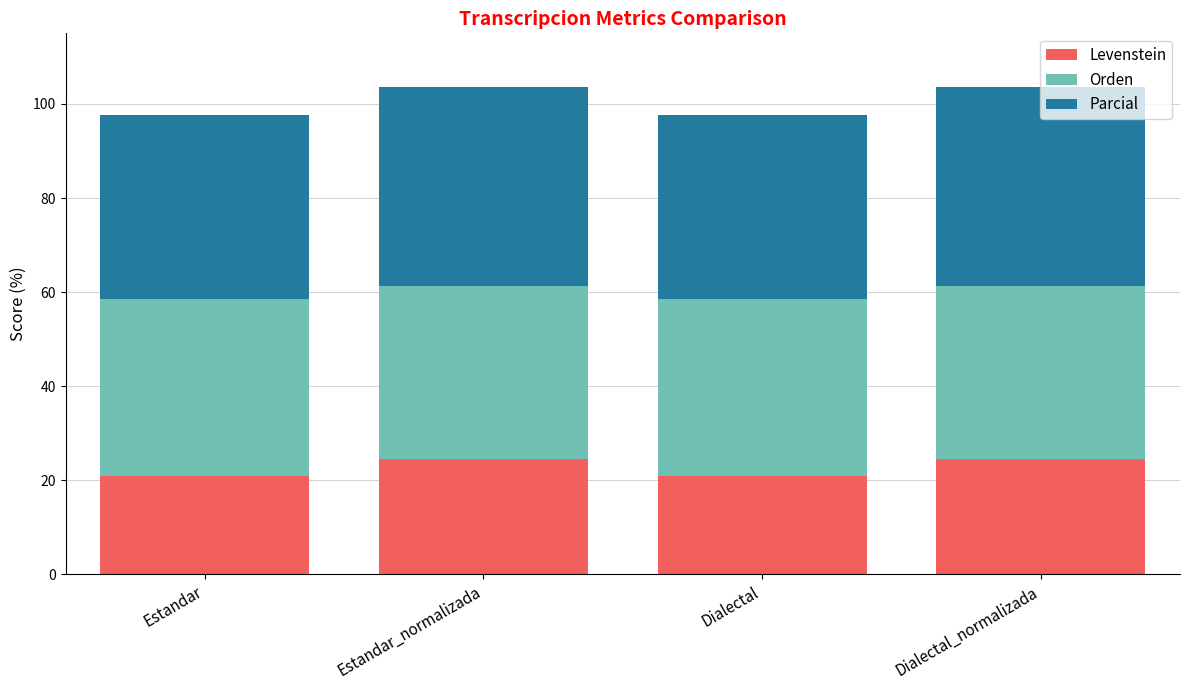

What is the total value across all series at Estandar?

97.7